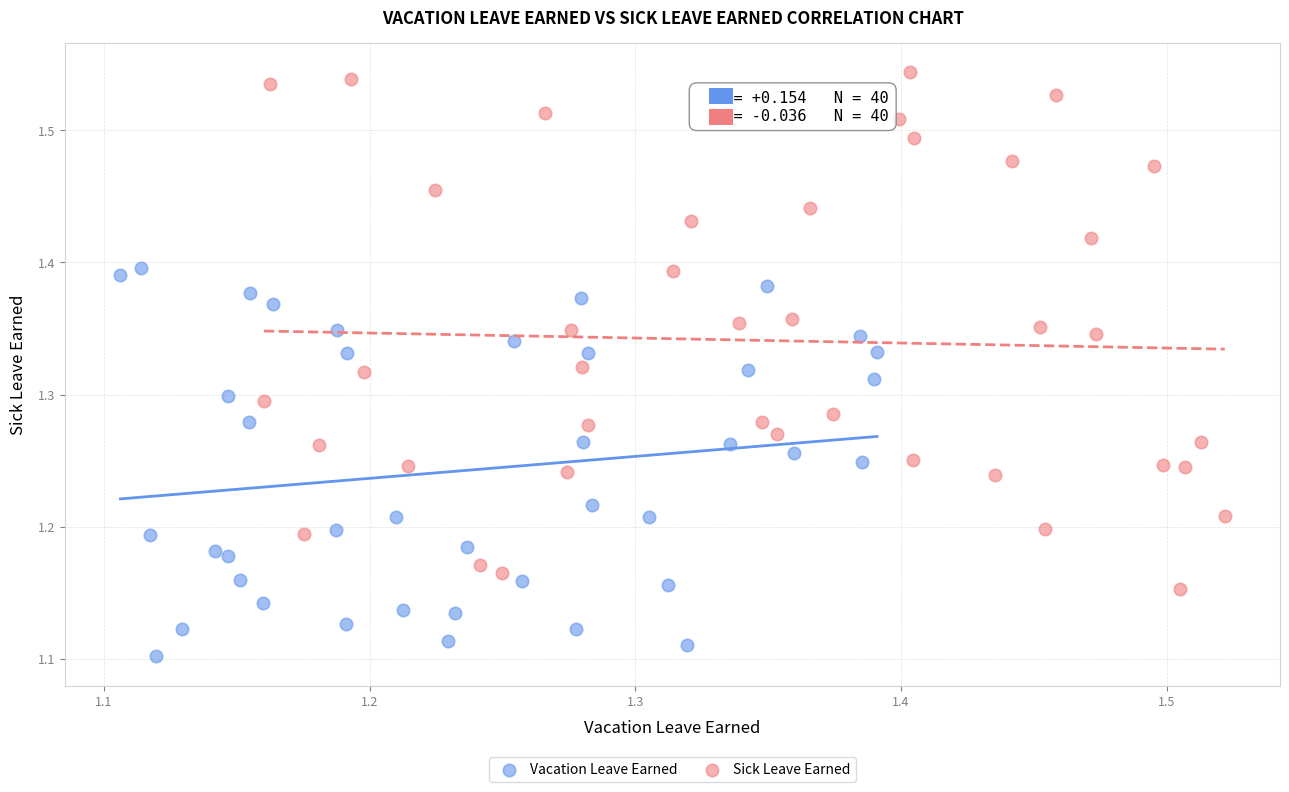

Which series reaches the maximum Y coordinate?

Sick Leave Earned